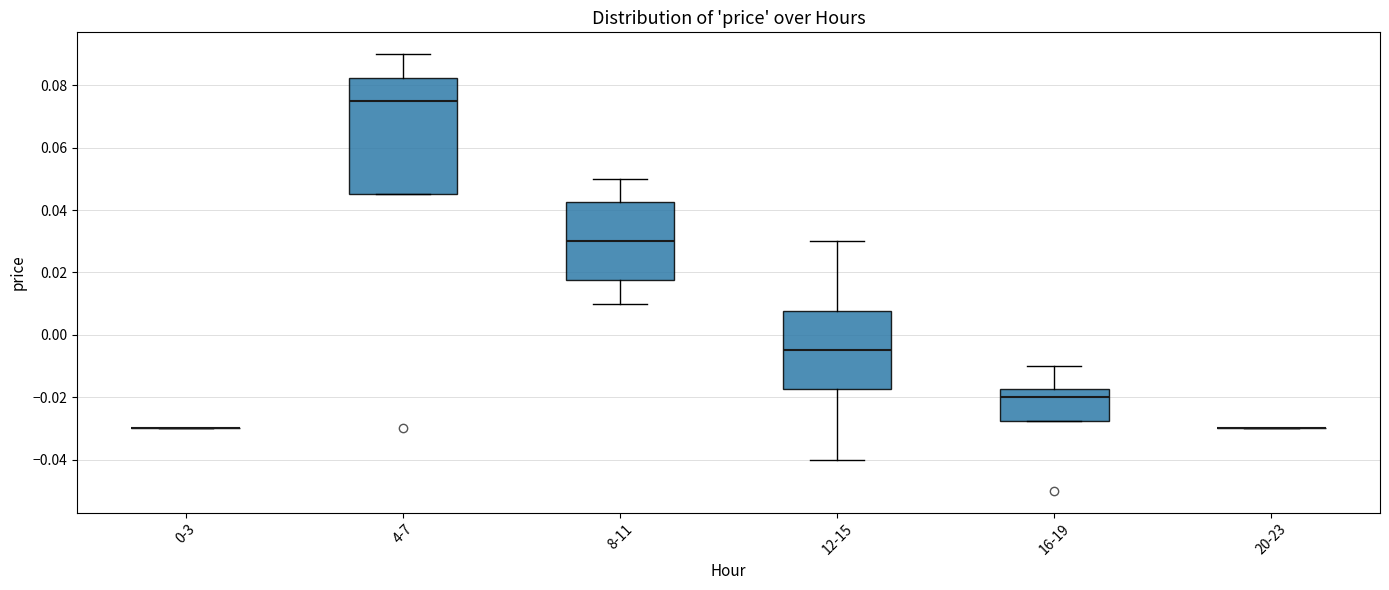

Reading left to right, read every box against the y-axis: the position of its median line, the range the box covers, and the ends of its whiskers. The values are not printed on the chart, so give them approximately, as read against the axis.

0-3: box collapsed to a line at -0.030, whiskers -0.030 to -0.030
4-7: median 0.076, box 0.046 to 0.082, whiskers 0.046 to 0.090
8-11: median 0.030, box 0.018 to 0.042, whiskers 0.010 to 0.050
12-15: median -0.004, box -0.018 to 0.008, whiskers -0.040 to 0.030
16-19: median -0.020, box -0.028 to -0.018, whiskers -0.028 to -0.010
20-23: box collapsed to a line at -0.030, whiskers -0.030 to -0.030